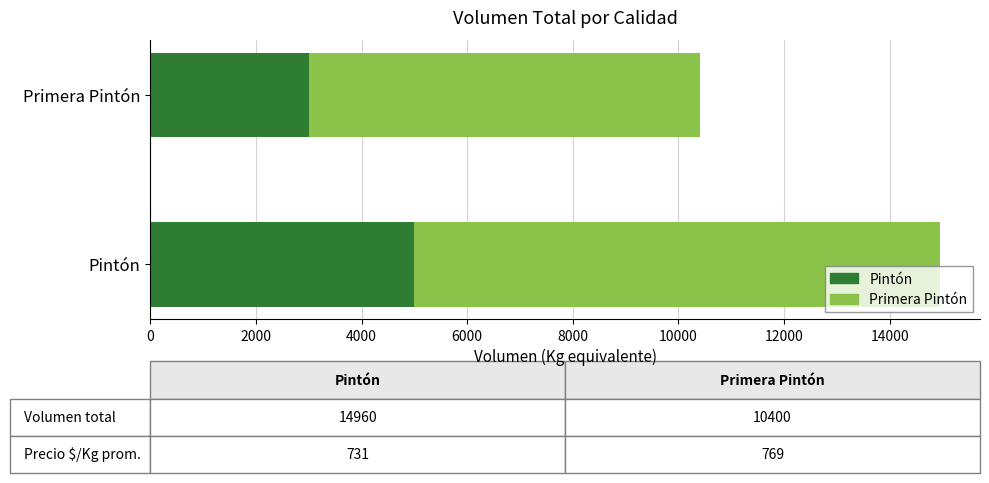

What is the total value across all series at Pintón?

14960